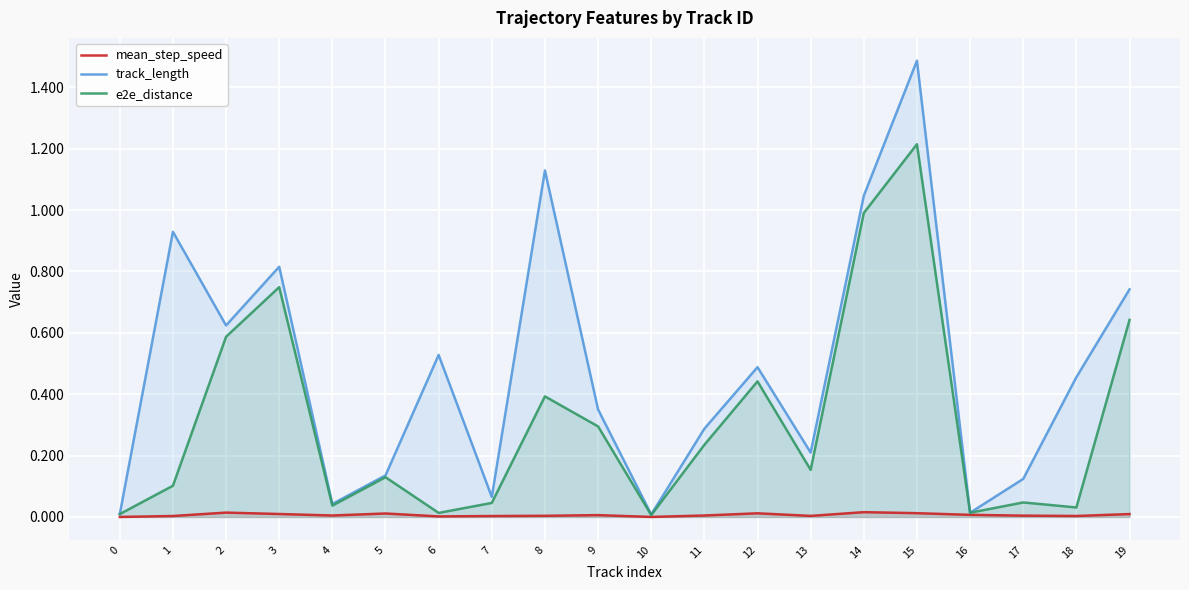

Reading left to right, transcribe all the data shown in this chart.

mean_step_speed: 0=0.0	1=0.0	2=0.0	3=0.0	4=0.0	5=0.0	6=0.0	7=0.0	8=0.0	9=0.0	10=0.0	11=0.0	12=0.0	13=0.0	14=0.0	15=0.0	16=0.0	17=0.0	18=0.0	19=0.0
track_length: 0=0.0	1=0.9	2=0.6	3=0.8	4=0.0	5=0.1	6=0.5	7=0.1	8=1.1	9=0.4	10=0.0	11=0.3	12=0.5	13=0.2	14=1.0	15=1.5	16=0.0	17=0.1	18=0.5	19=0.7
e2e_distance: 0=0.0	1=0.1	2=0.6	3=0.7	4=0.0	5=0.1	6=0.0	7=0.0	8=0.4	9=0.3	10=0.0	11=0.2	12=0.4	13=0.2	14=1.0	15=1.2	16=0.0	17=0.0	18=0.0	19=0.6